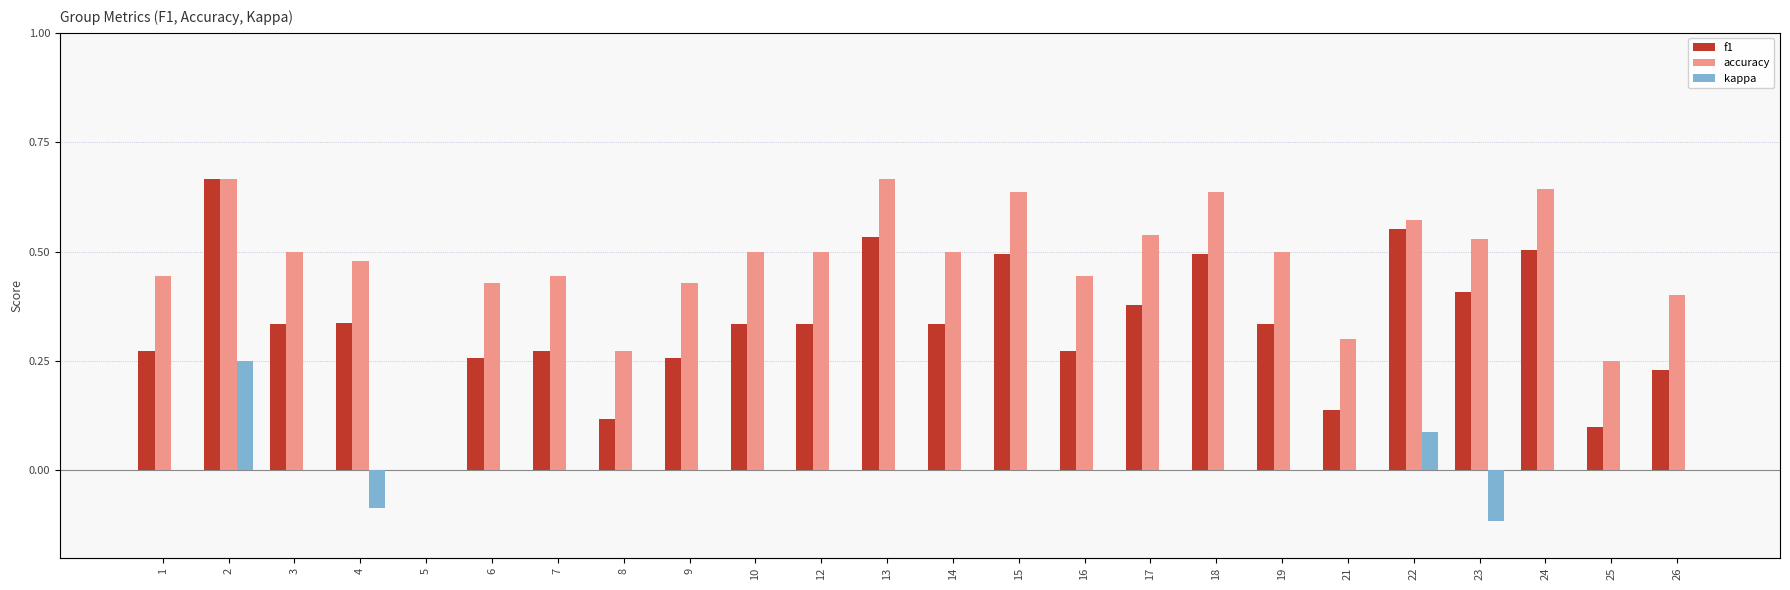

How many values in kappa are below zero?

2